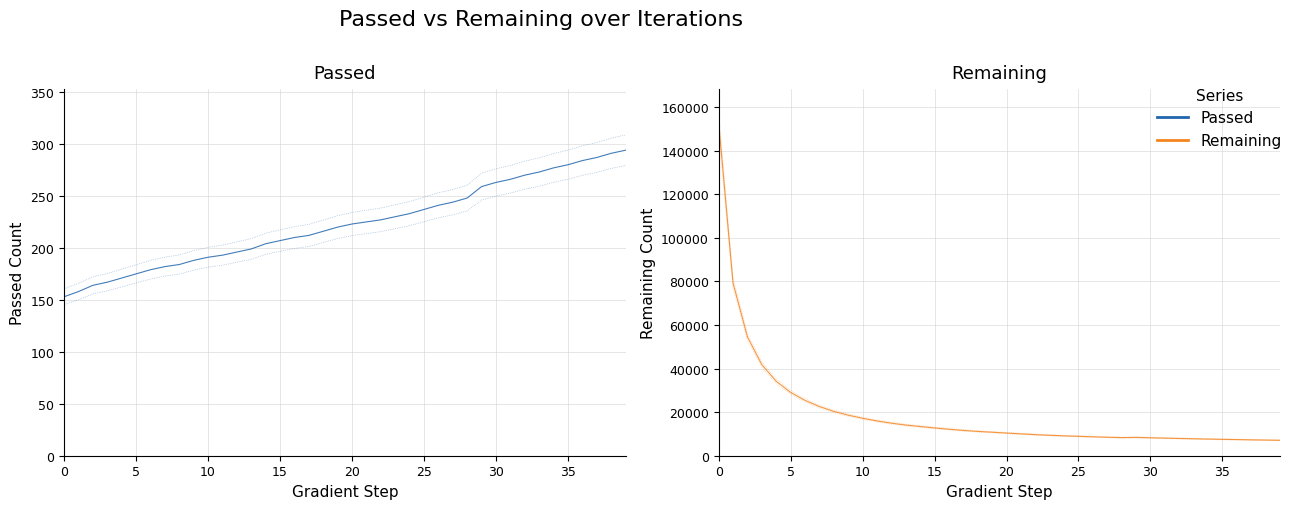

True or false: Remaining and Passed intersect in this chart.

False